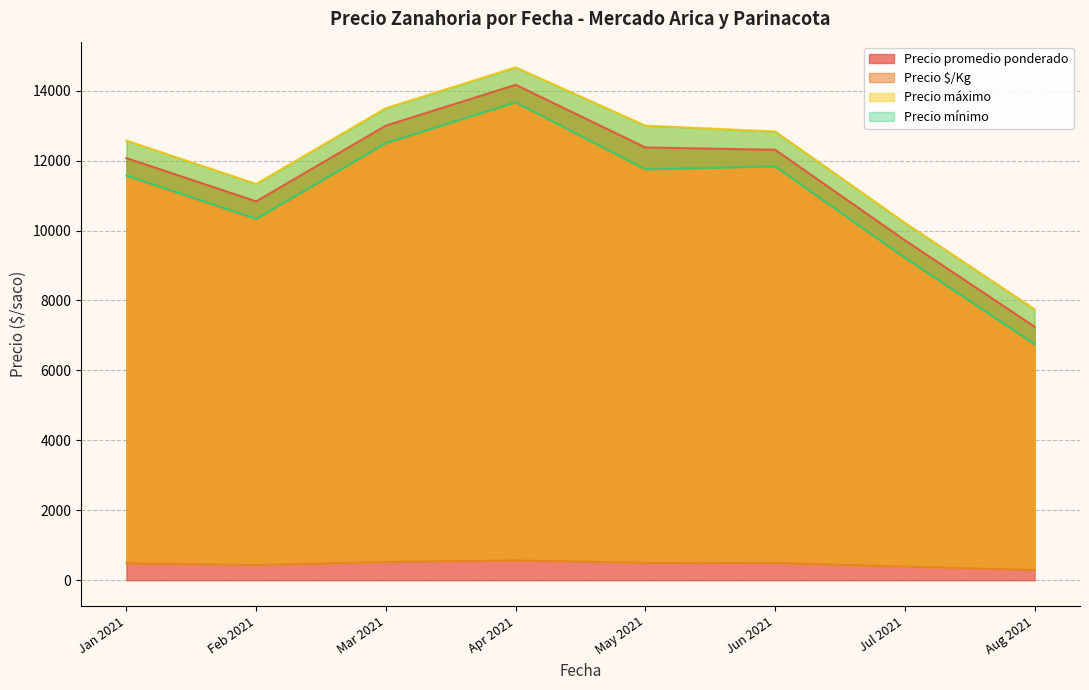

Between 2021-06-30 and 2021-03-30, which series saw the biggest shift?

Precio promedio ponderado